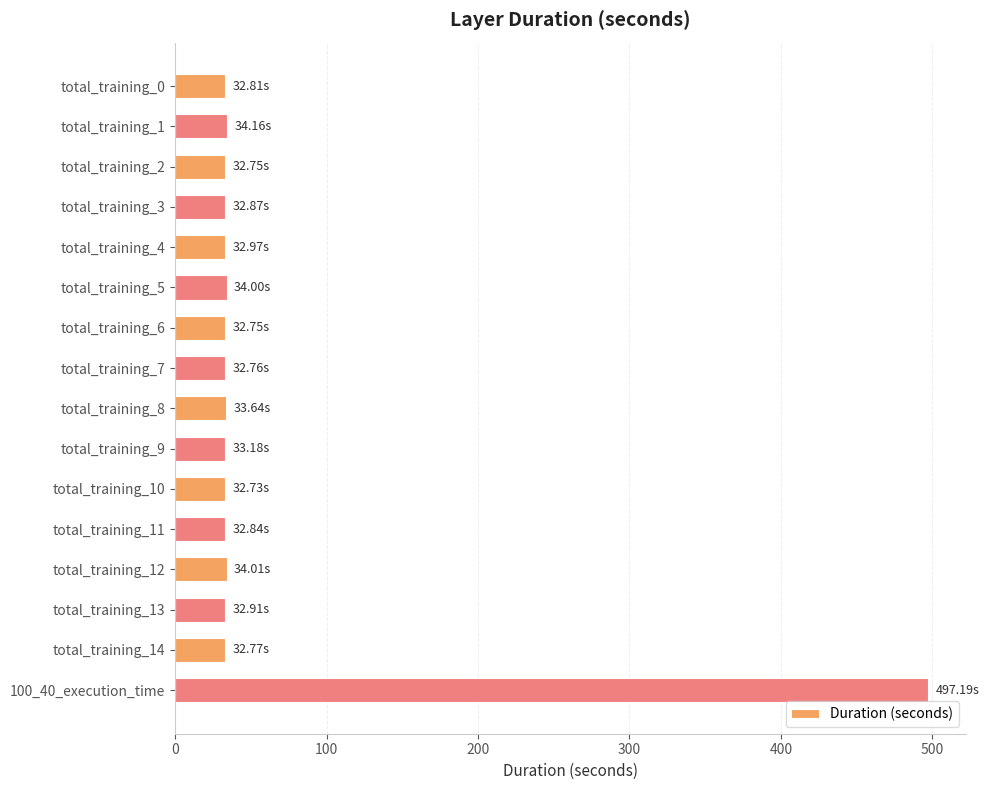

What is the difference between the maximum and minimum values?

464.5